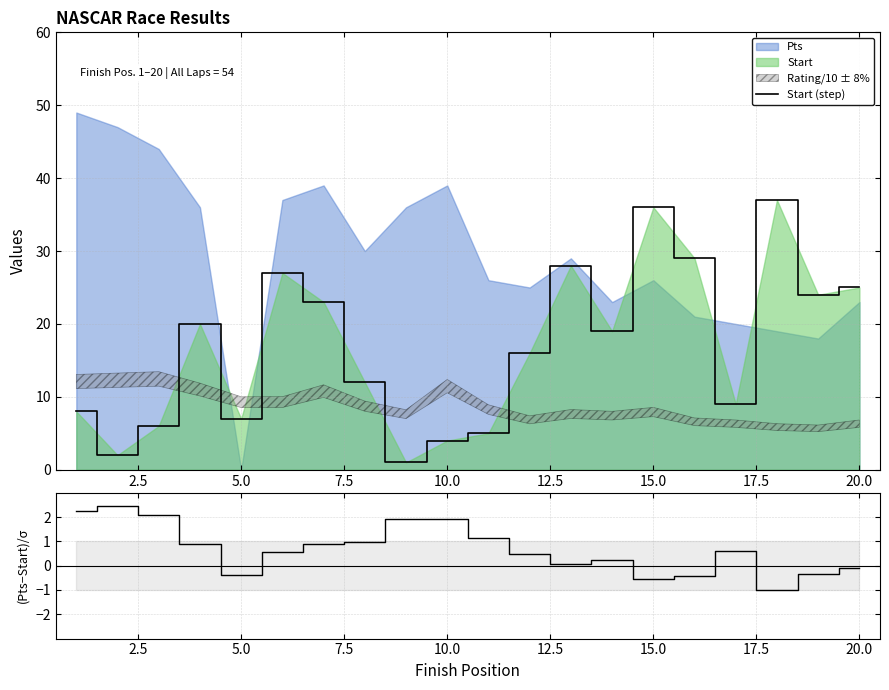

True or false: Start (step) has a value of 38.8 at 15.0.

False